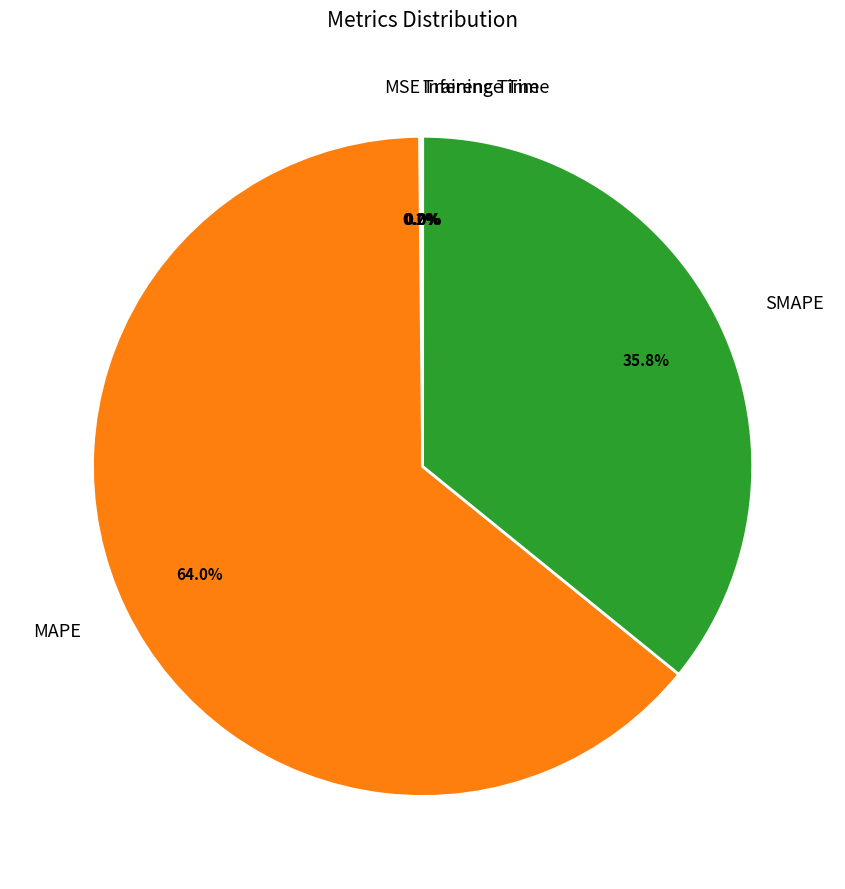

Is the sum of SMAPE and MAPE greater than half?

Yes